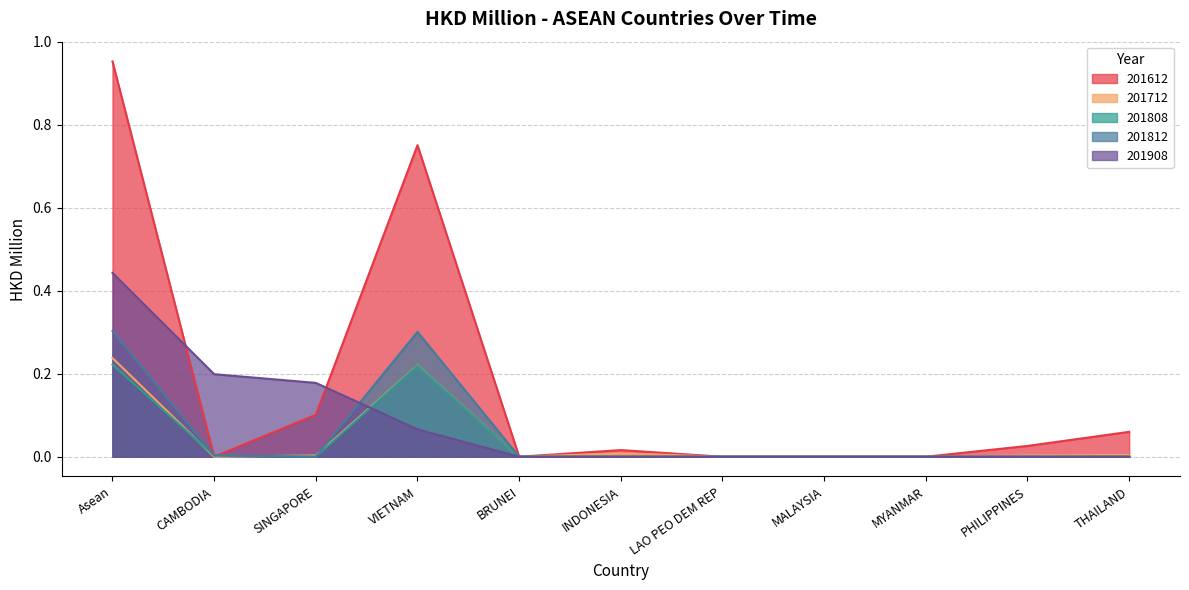

True or false: 201612 and 201808 cross at least once.

True